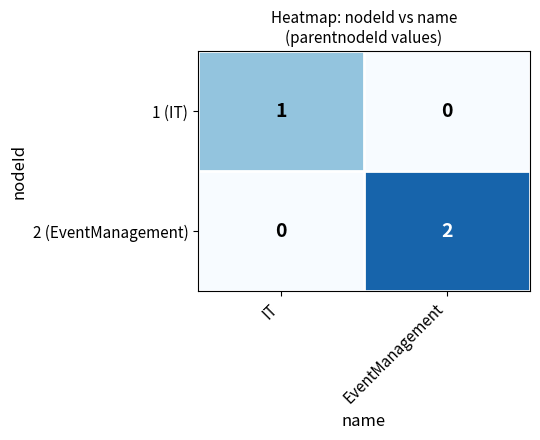

Rank the categories by 2 (EventManagement) value from lowest to highest.

IT, EventManagement